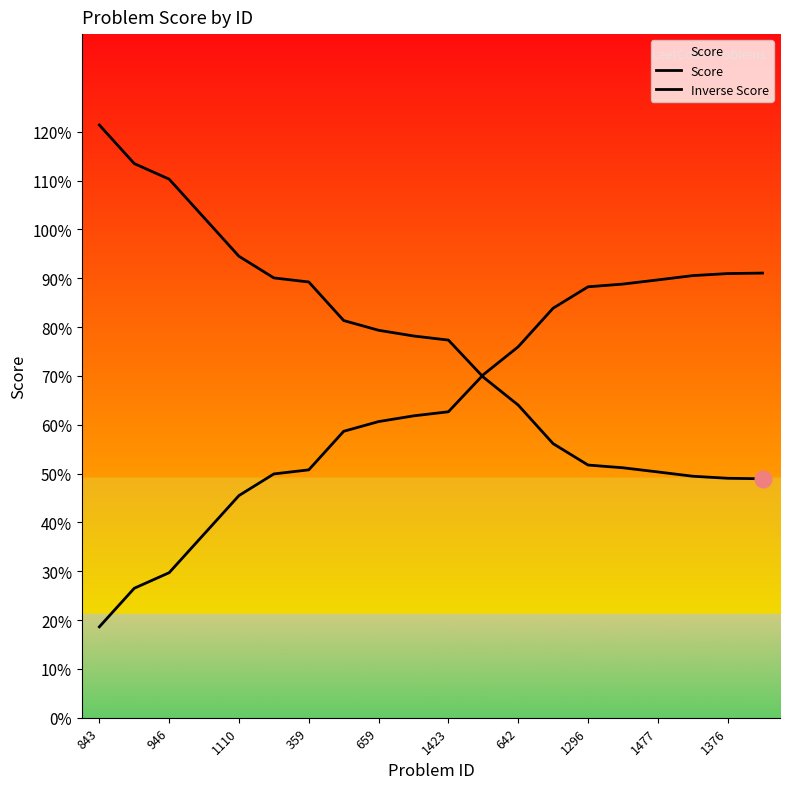

How many times do Score and Inverse Score cross each other?

1